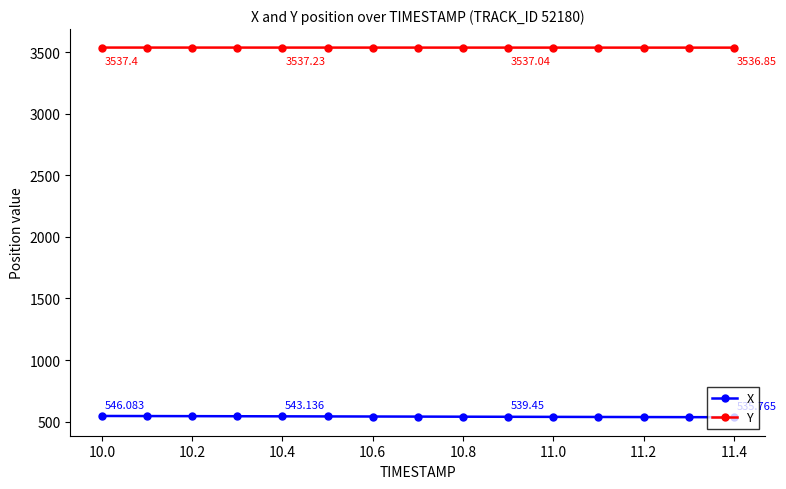

Is this an area chart (filled region under the line)?

No